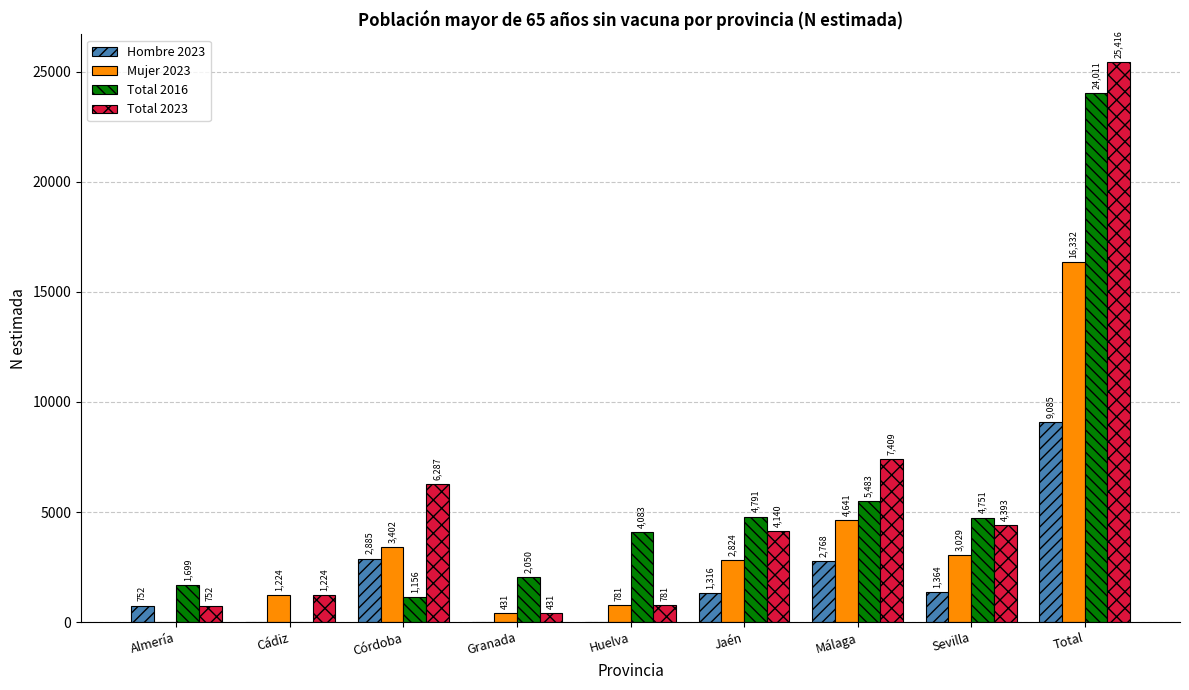

What is the sum of all Total 2023 values?

50833